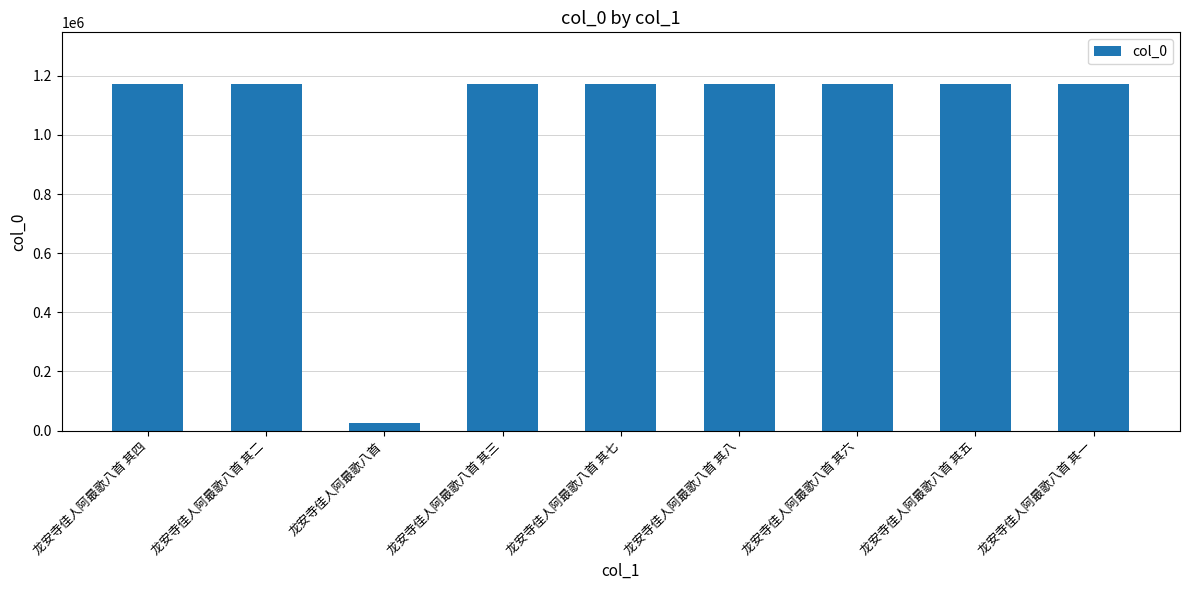

The chart shows a value of 1171545 at 龙安寺佳人阿最歌八首 其二. True or false?

True